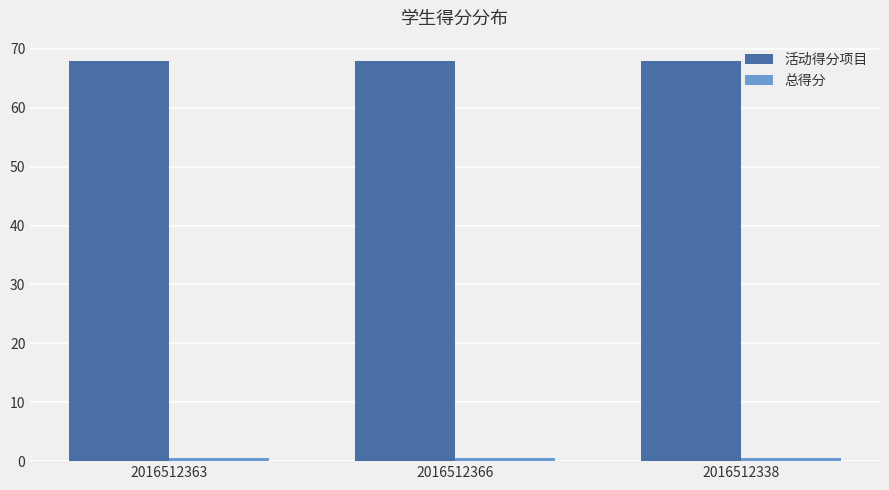

What position from the right is 2016512338?

1